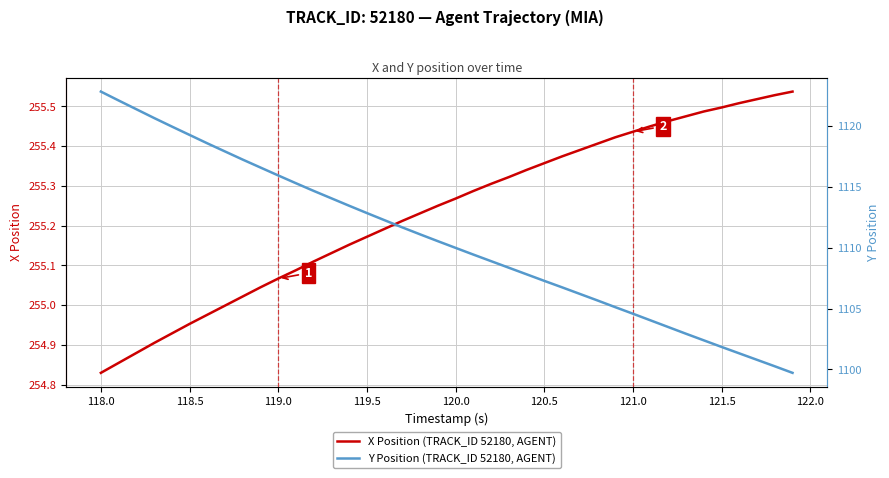

The X Position (TRACK_ID 52180, AGENT) series shows 456.6 at 119.5. True or false?

False